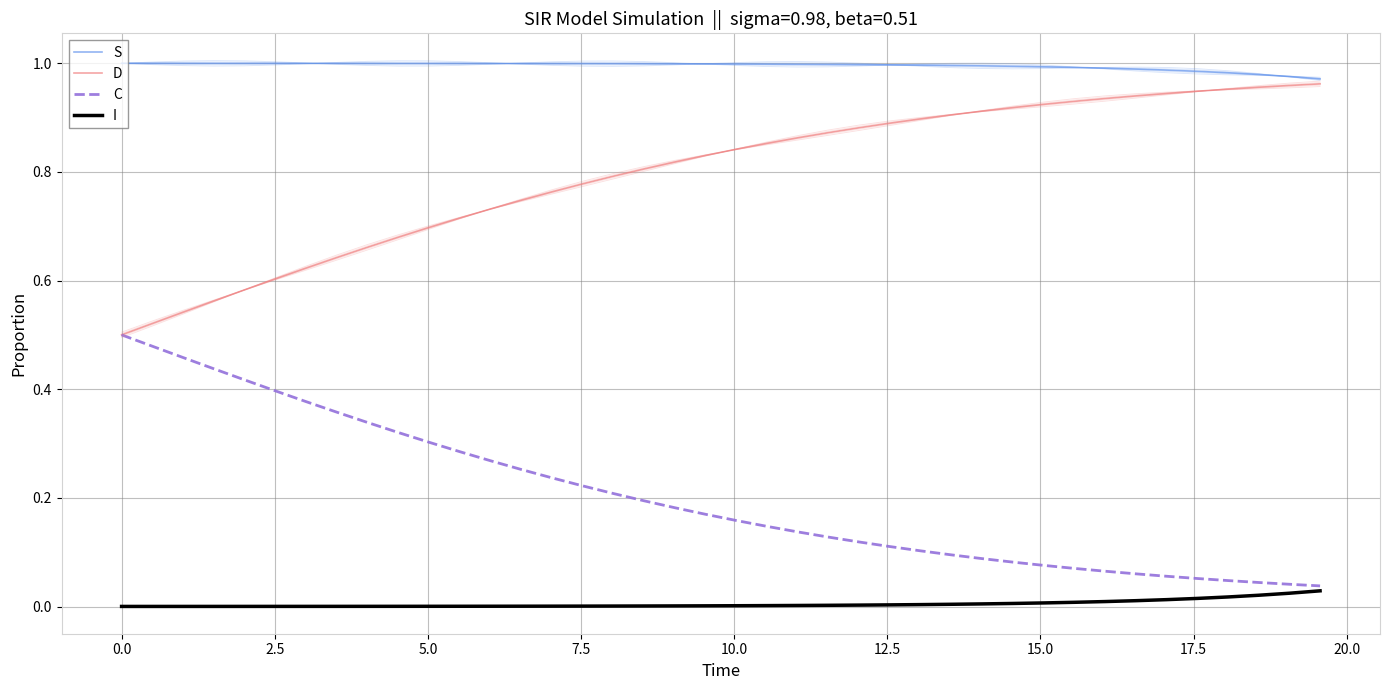

What is the sum of all I values?

0.2